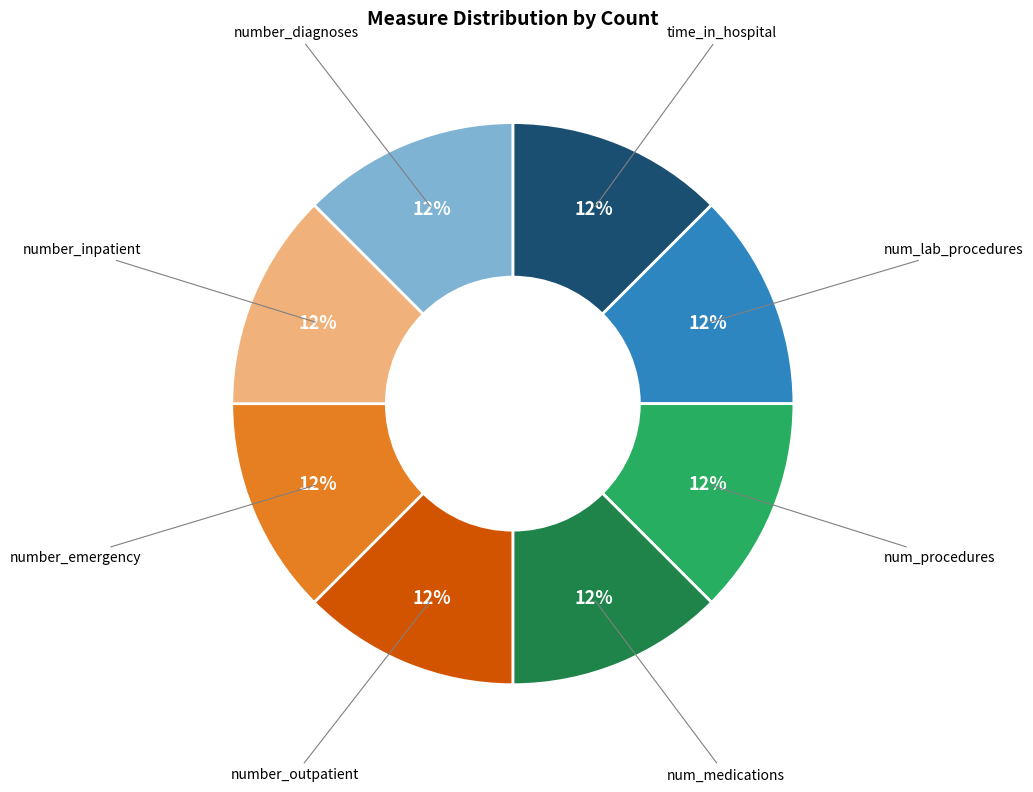

Do num_lab_procedures and num_medications together represent more than half of the pie?

No